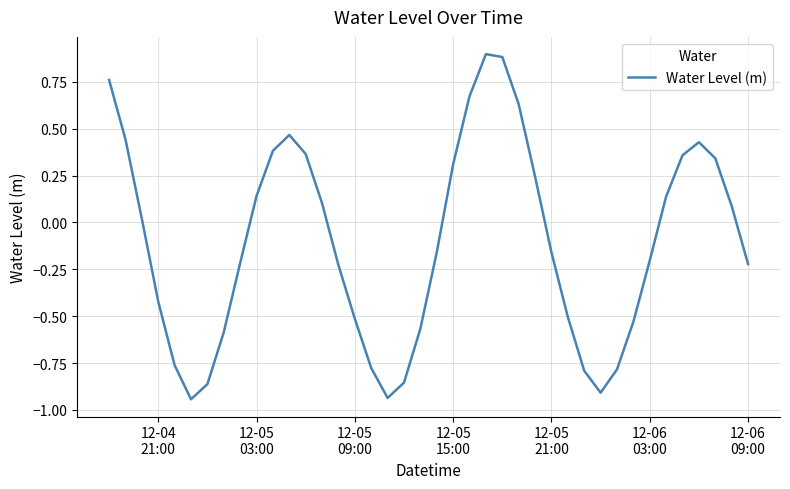

What is the difference between the maximum and minimum values?

1.8